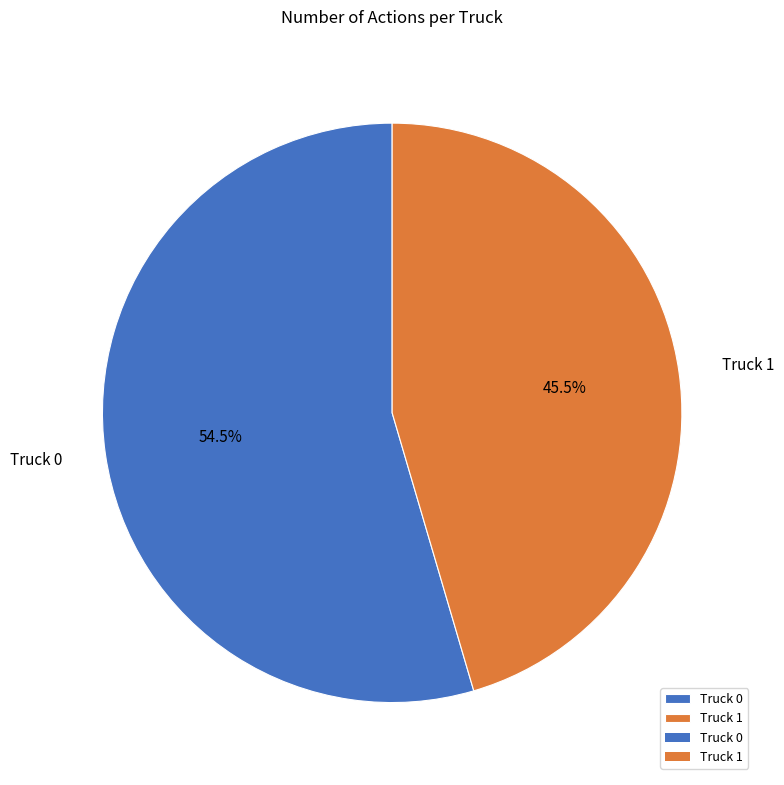

Which slice is the largest?

Truck 0